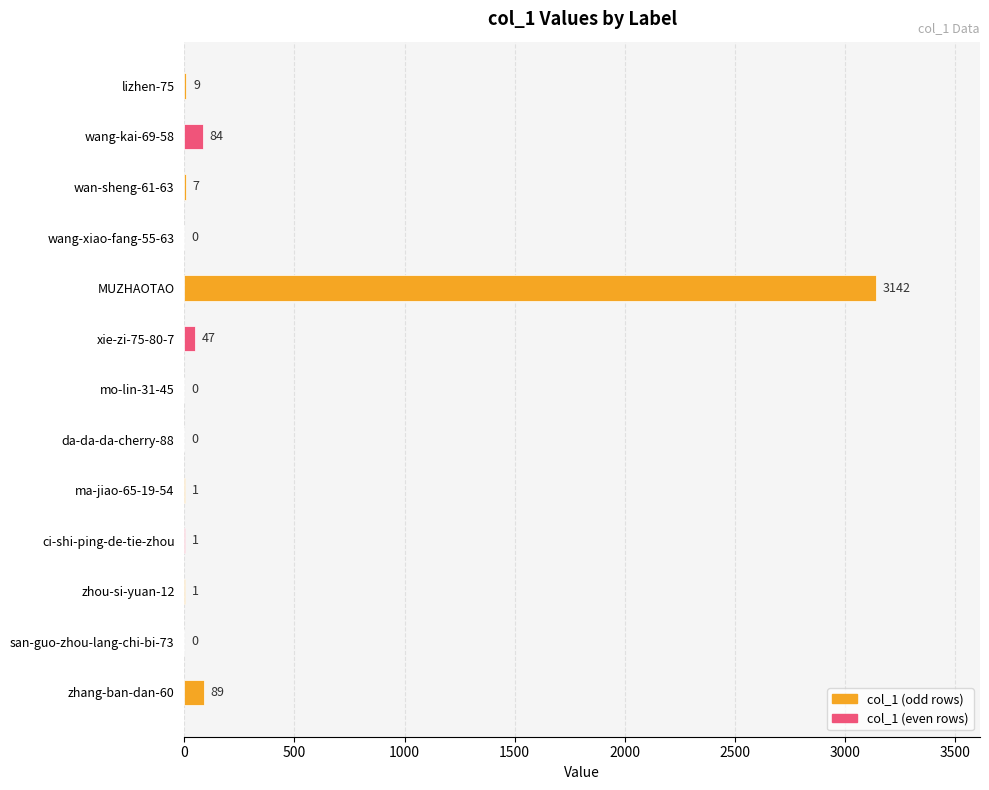

Where is the data nearest to the value 1571?

zhang-ban-dan-60